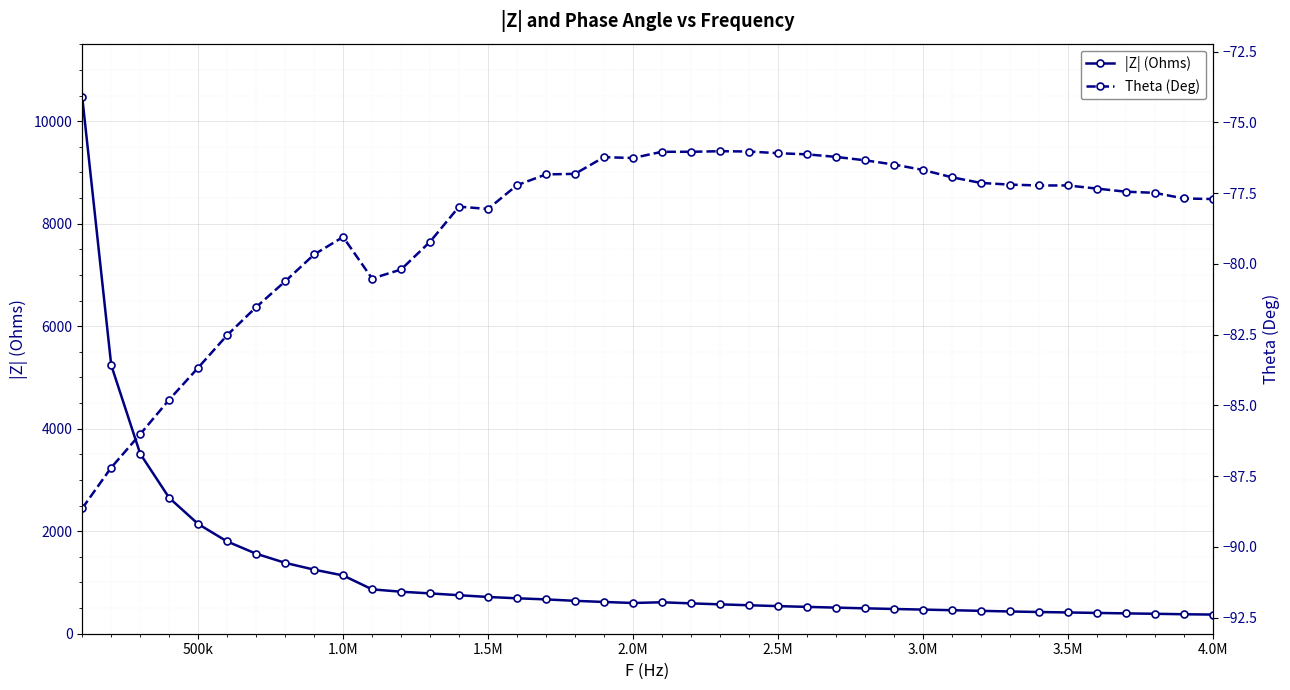

Which series has the largest range (max minus min)?

|Z| (Ohms)